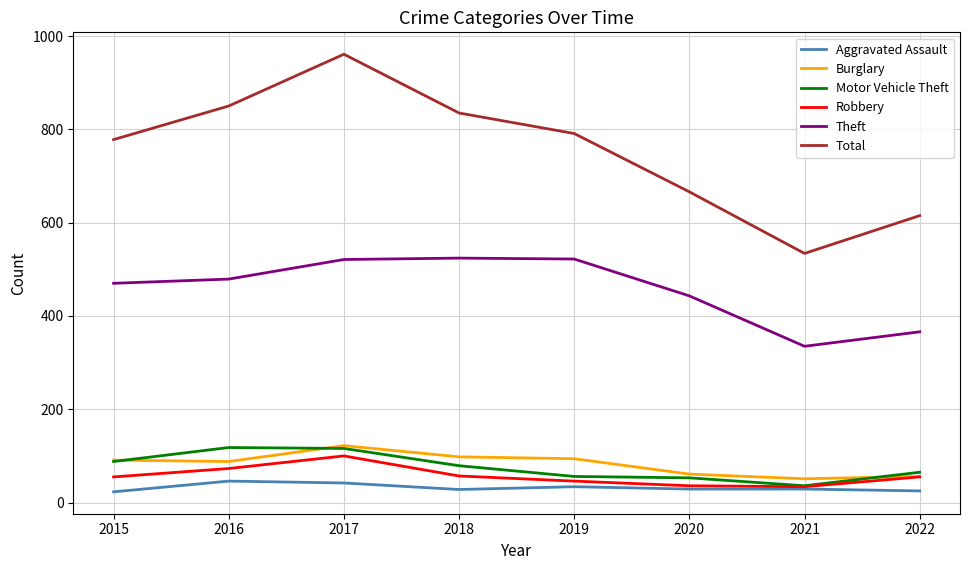

How many values in the Motor Vehicle Theft series are below 79?

4